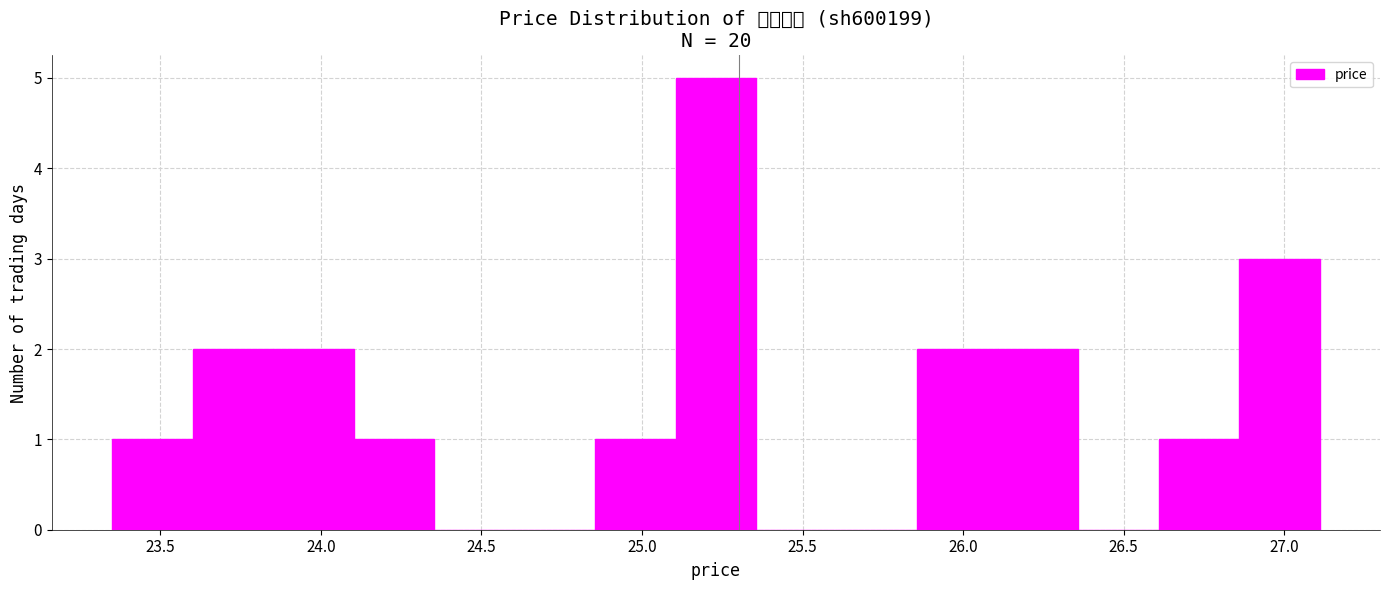

How tall is the bar that spans 26.60 to 26.85 on the x-axis? Neither the bar edges nor the heights are printed on the chart, so give them approximately, as read against the axes.

1